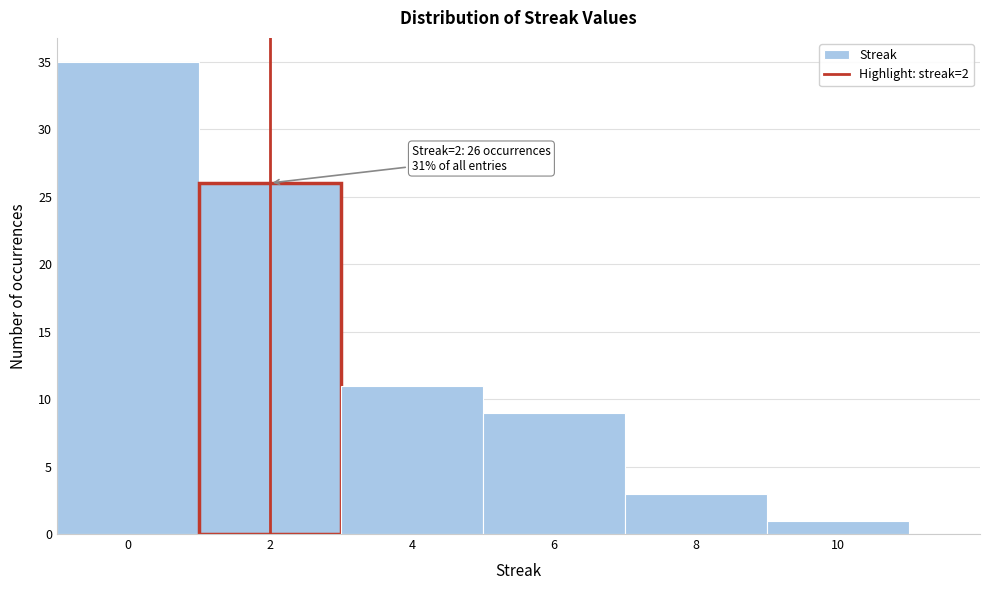

Over which range of the x-axis is the bar tallest?

-1 to 1